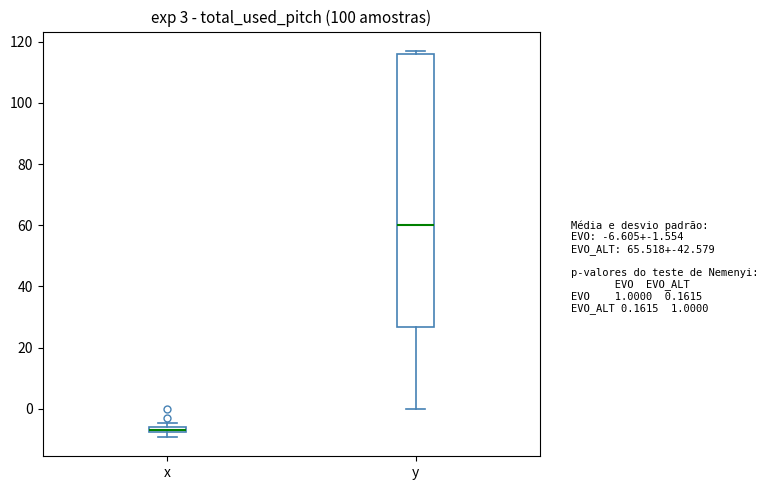

Which box's median line is the highest?

y